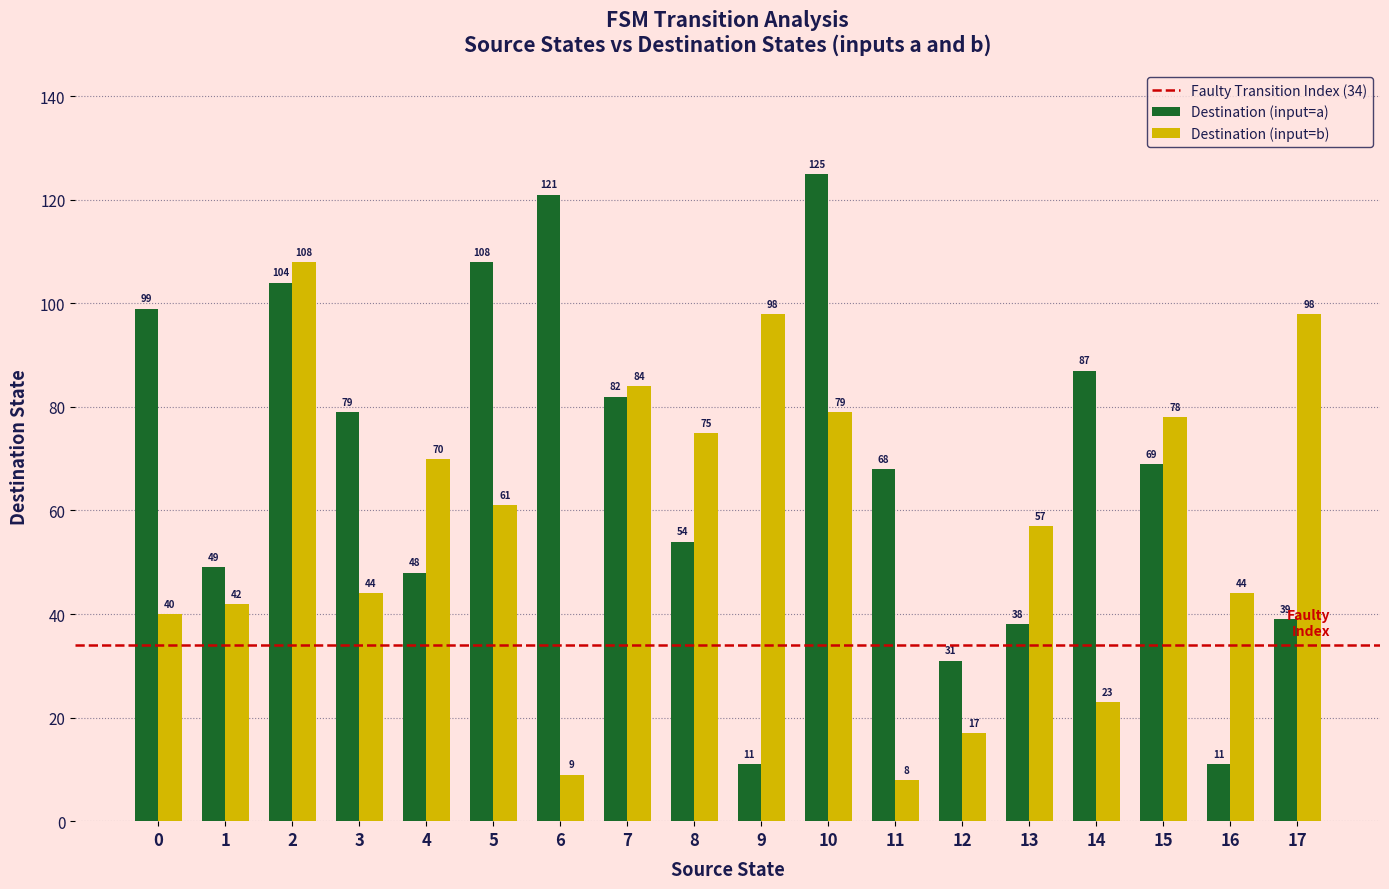

What is the lowest value of the Destination (input=a) series?

11